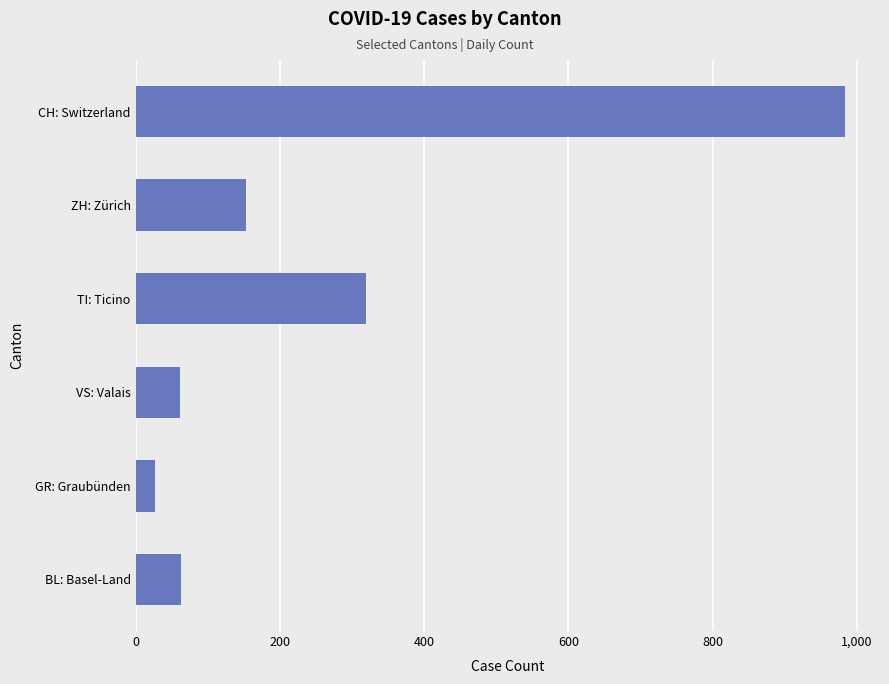

What is the sum of the values at BL: Basel-Land and CH: Switzerland?

1046